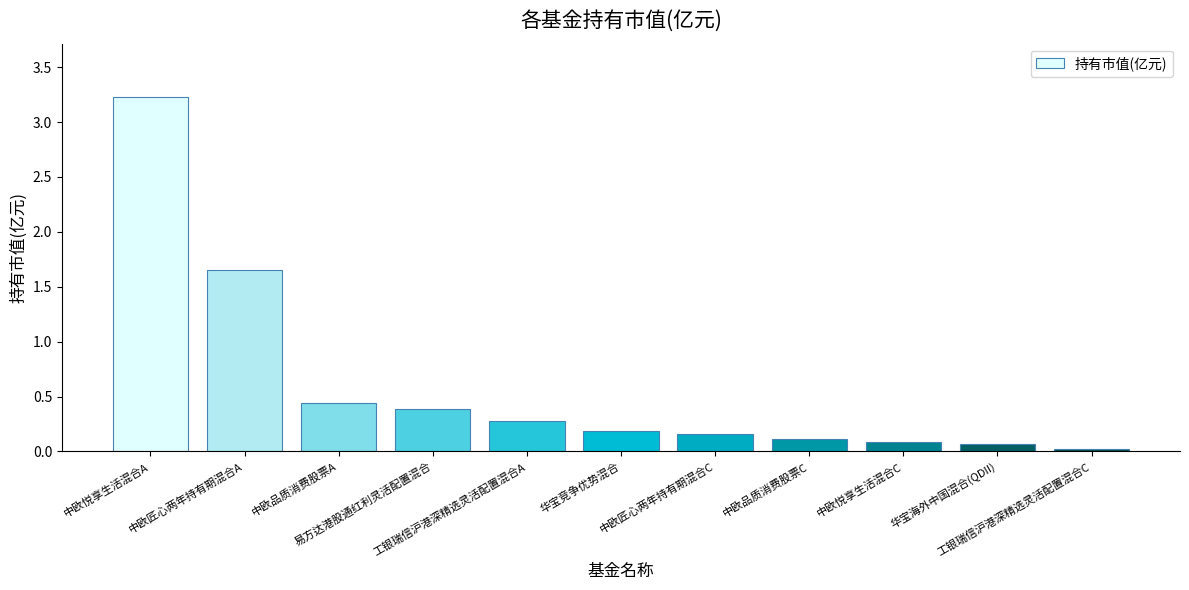

What is the average value?

0.6